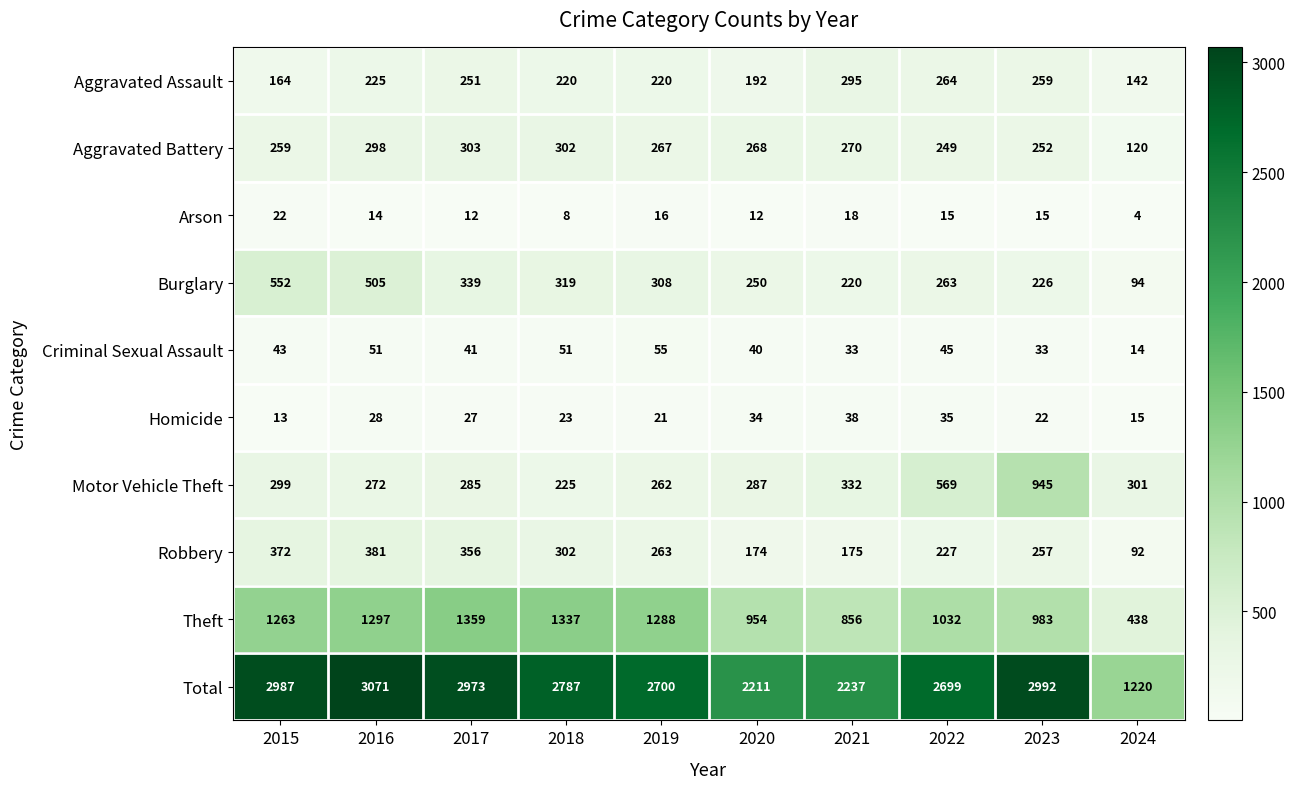

Is the value of Arson at 2015 greater than the value of Total at 2017?

No